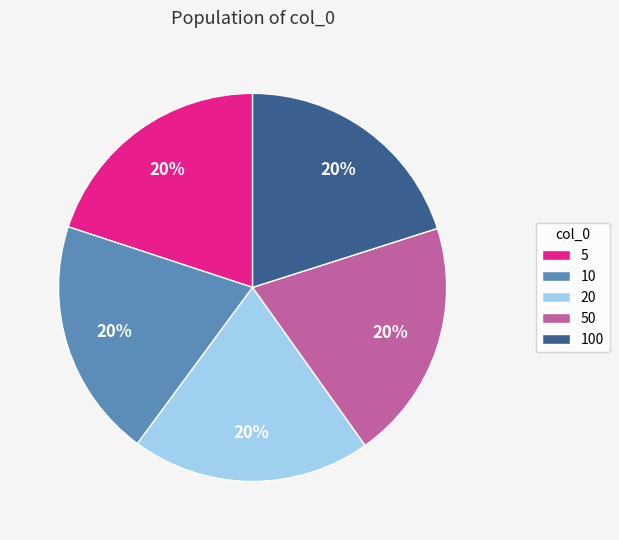

True or false: 20 accounts for 34% of the total.

False